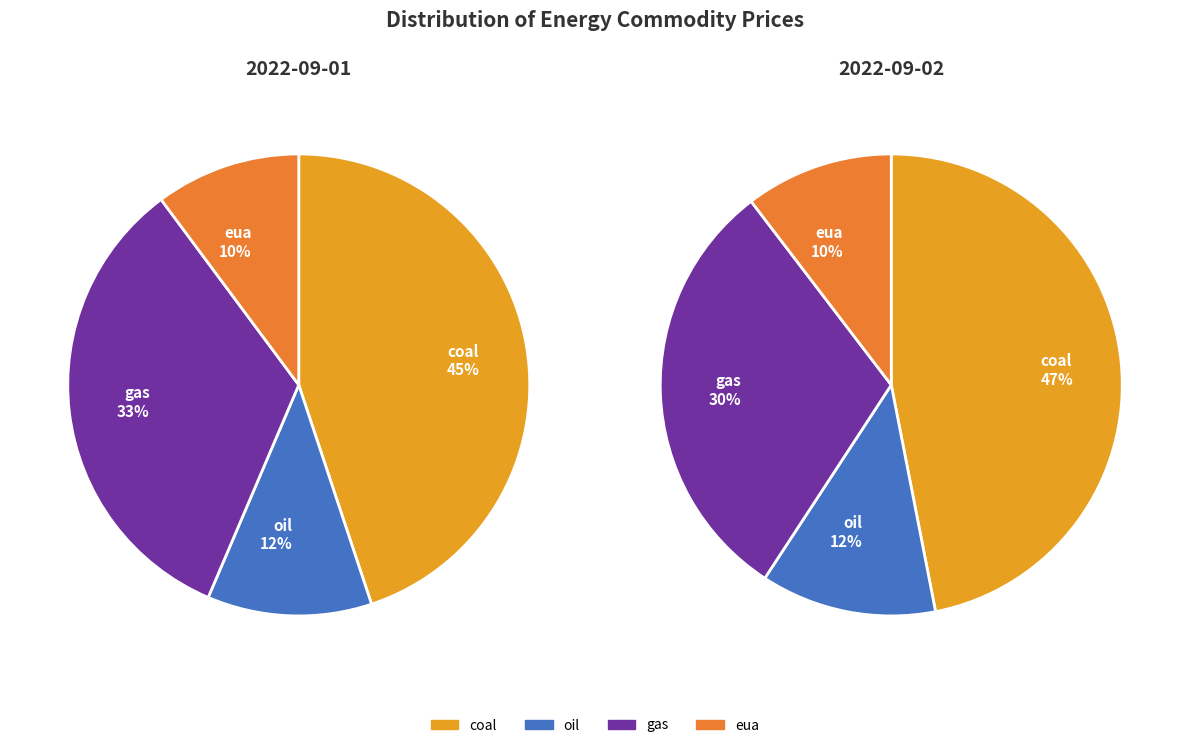

Between coal and oil, which series saw the biggest shift?

coal